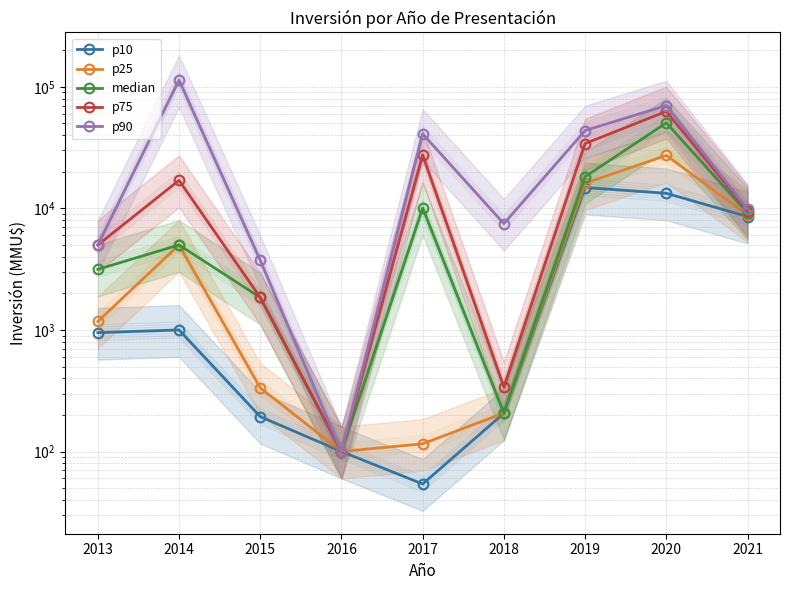

Which series changed the most between 2020 and 2021?

p90